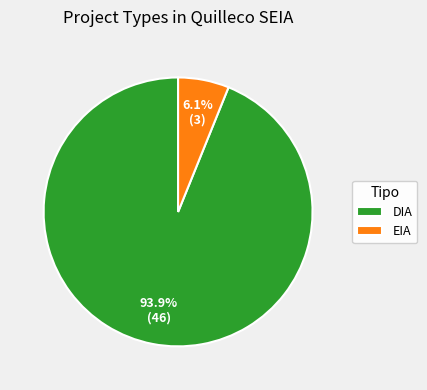

Which slice represents more than half of the pie?

DIA